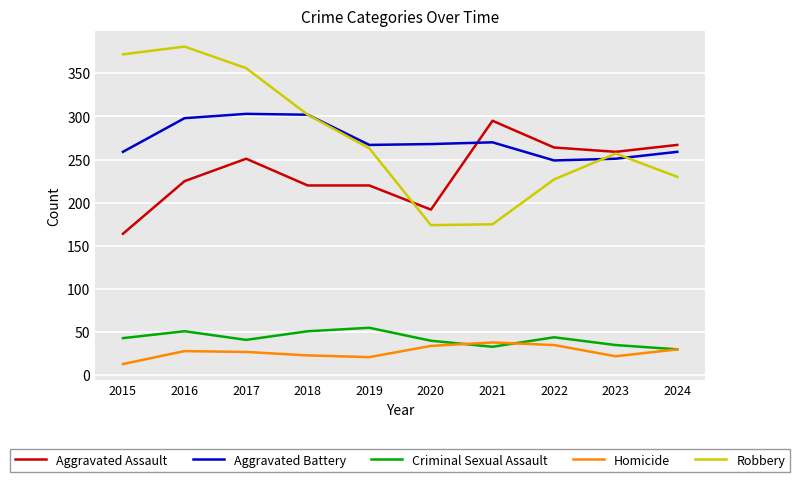

Is this an area chart (filled region under the line)?

No